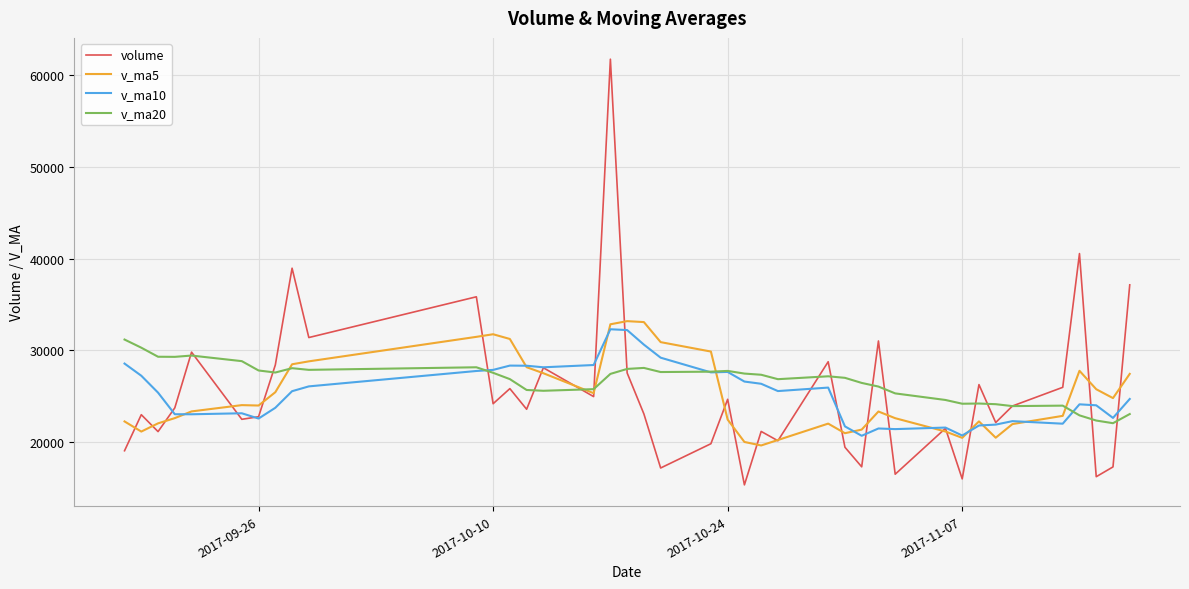

Which series has the widest spread of values?

volume